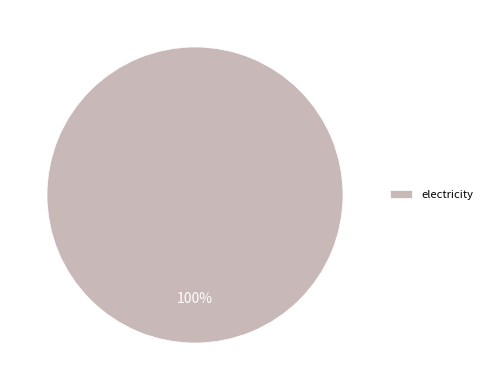

What percentage is the electricity slice, to the nearest percent?

100%